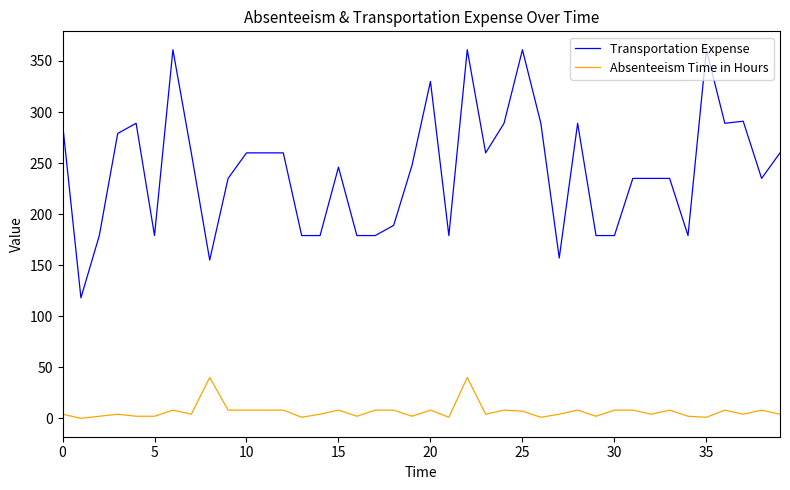

Which series has the widest spread of values?

Transportation Expense